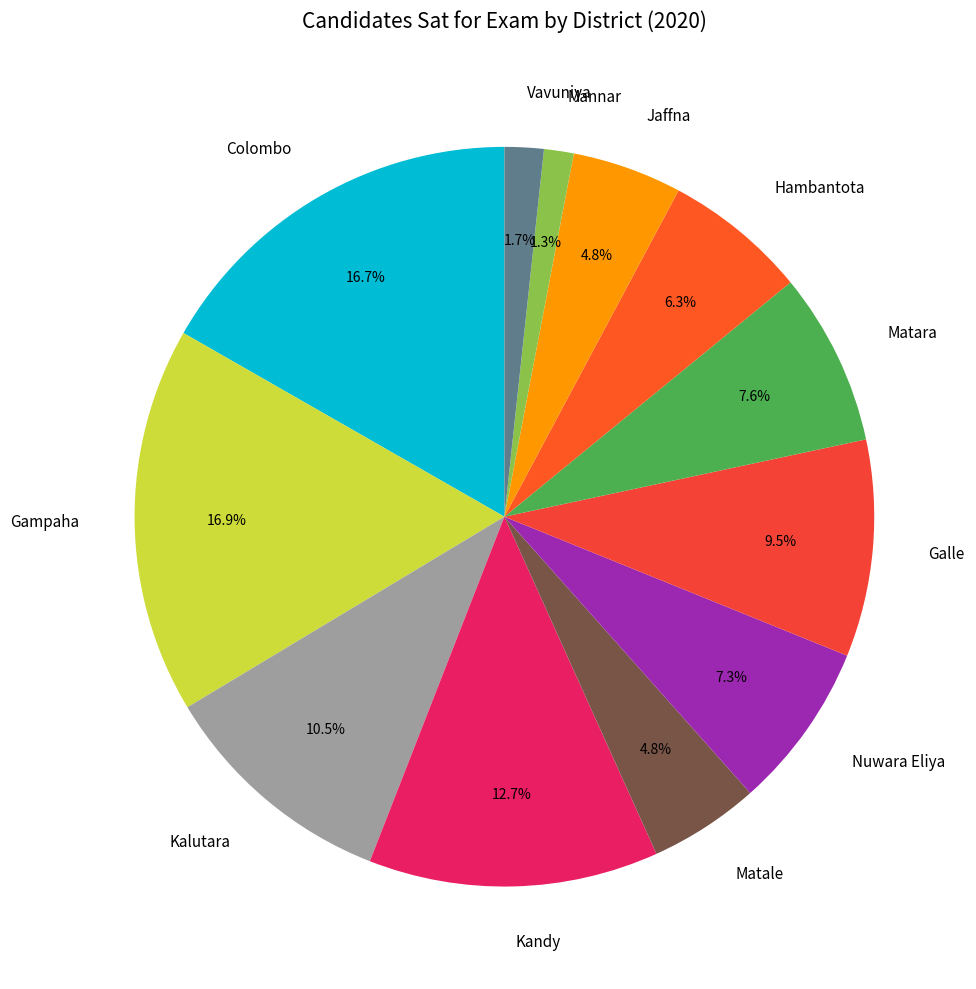

Is there a majority slice in this chart?

No